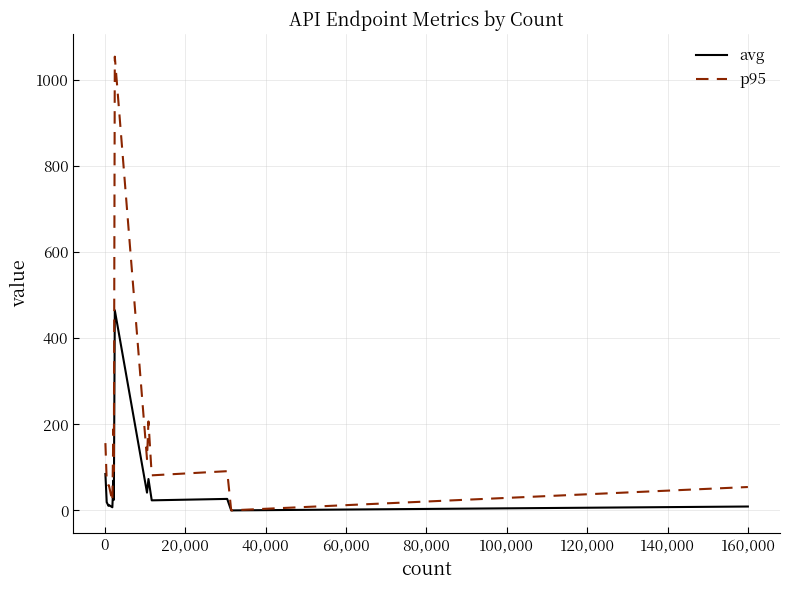

Which series has the largest range (max minus min)?

p95